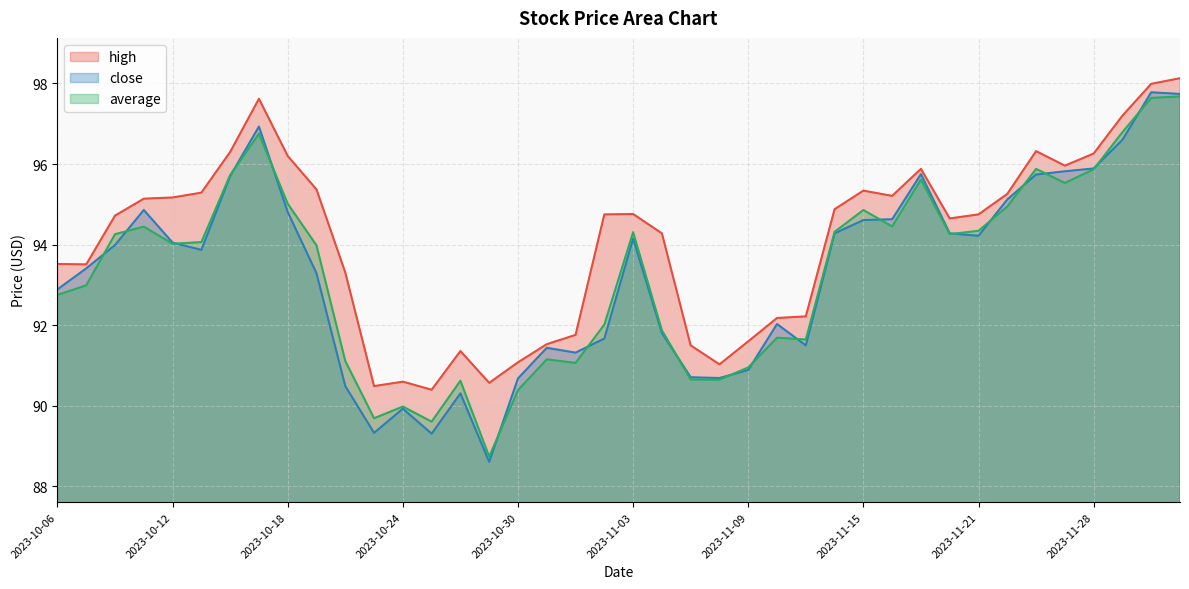

Which series has the widest spread of values?

close